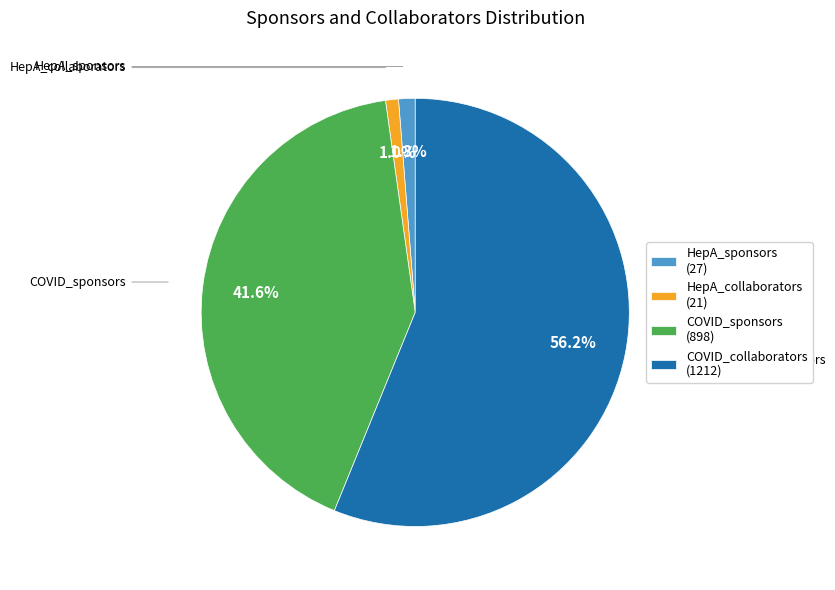

What is the majority slice?

COVID_collaborators